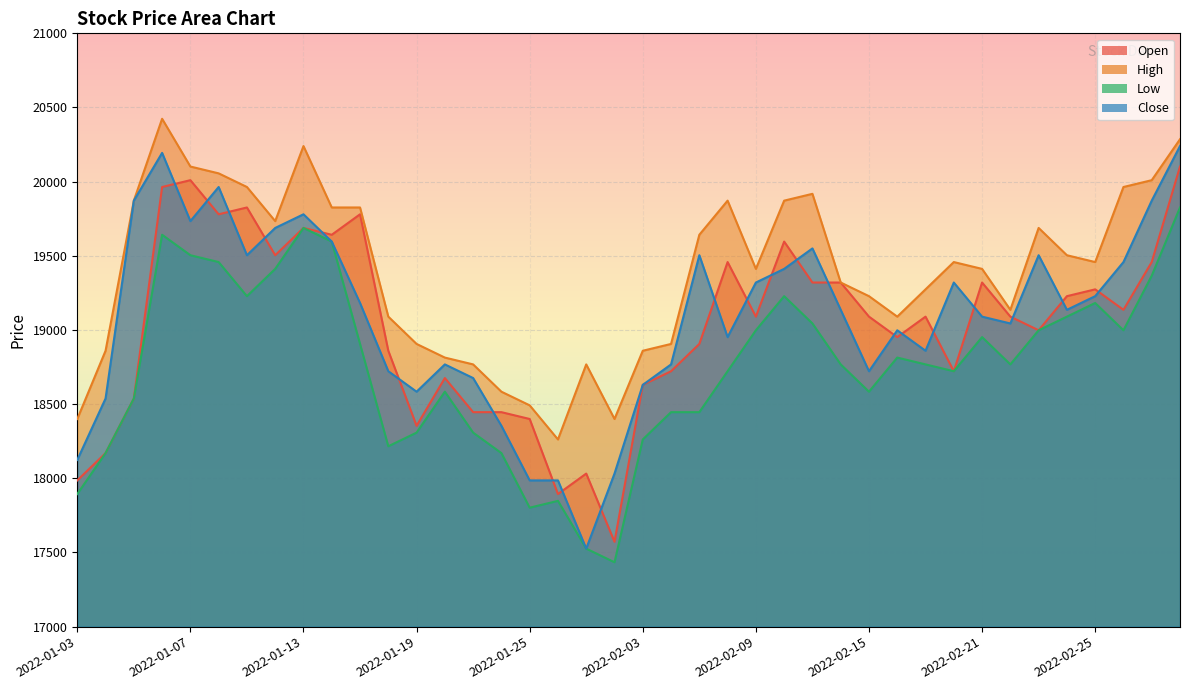

Rank the series by their maximum value, from highest to lowest.

High, Close, Open, Low